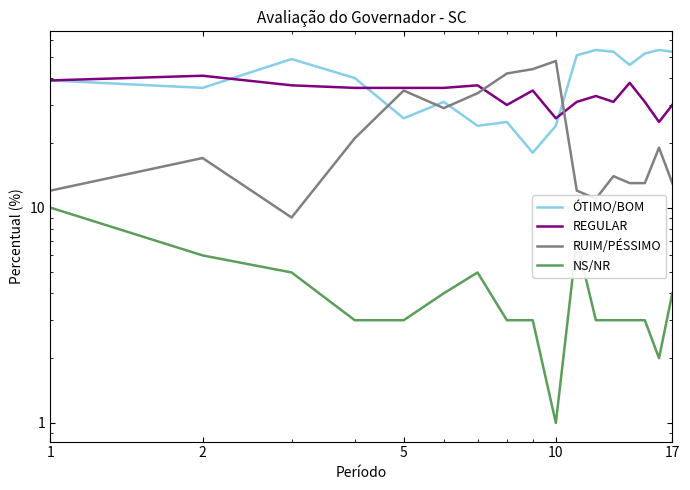

How many interior local valleys does the NS/NR series have?

2